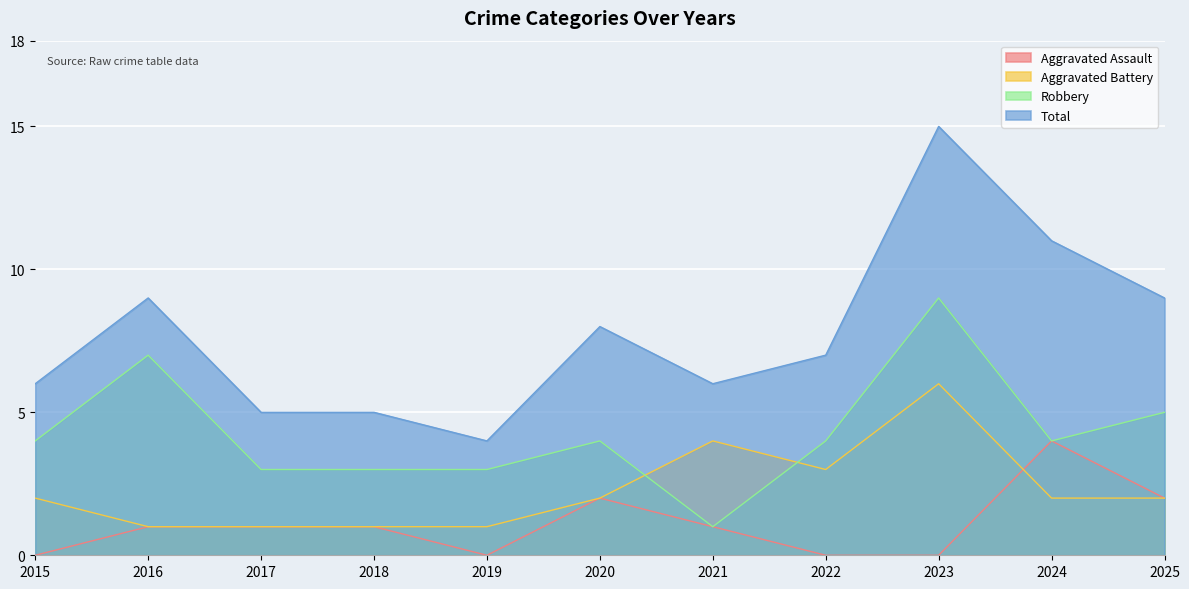

Which label corresponds to the smallest value in the chart?

2015